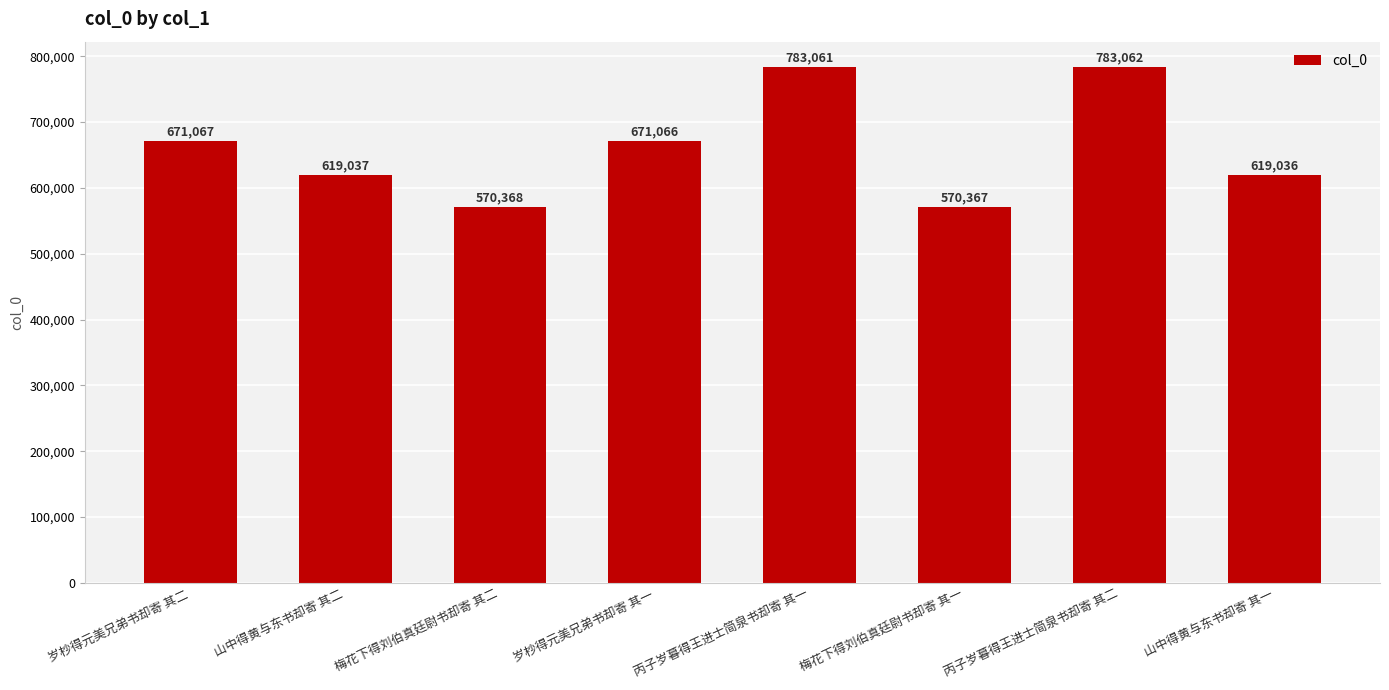

What is the change in value from 岁杪得元美兄弟书却寄 其二 to 梅花下得刘伯真廷尉书却寄 其二?

-100699